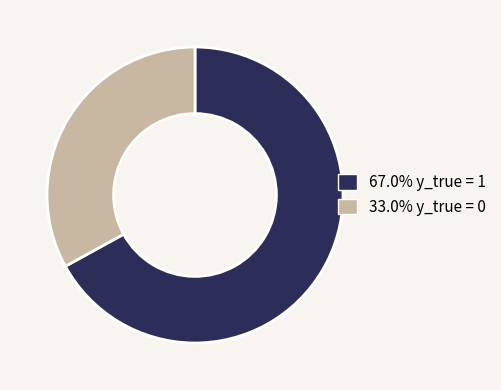

Approximately how many times larger is the value at 33.0% y_true = 0 compared to 67.0% y_true = 1?

0.5